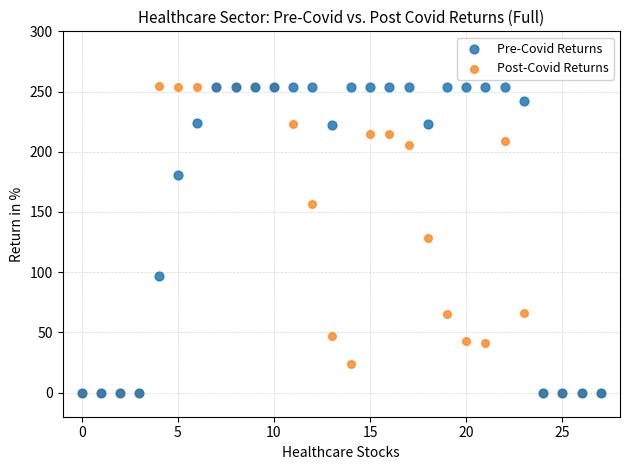

What are all the series names shown in the legend?

Pre-Covid Returns, Post-Covid Returns